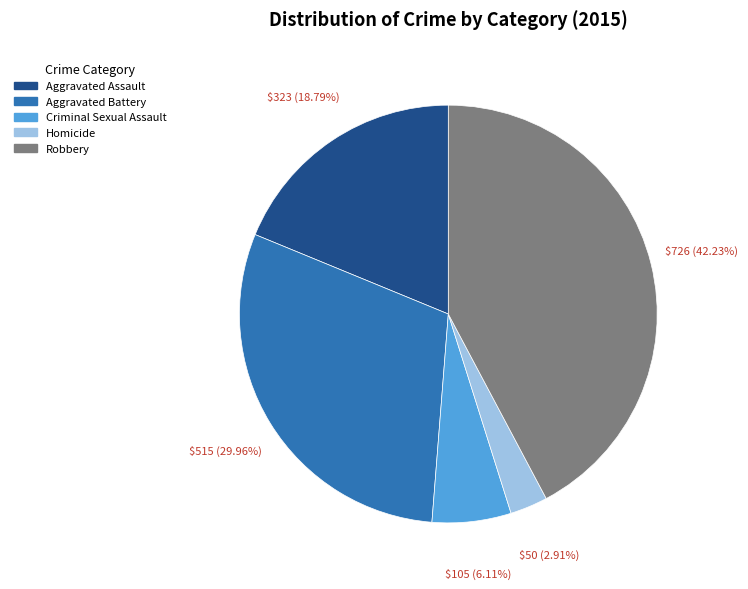

Approximately how many times larger is the value at Robbery compared to Aggravated Assault?

2.2